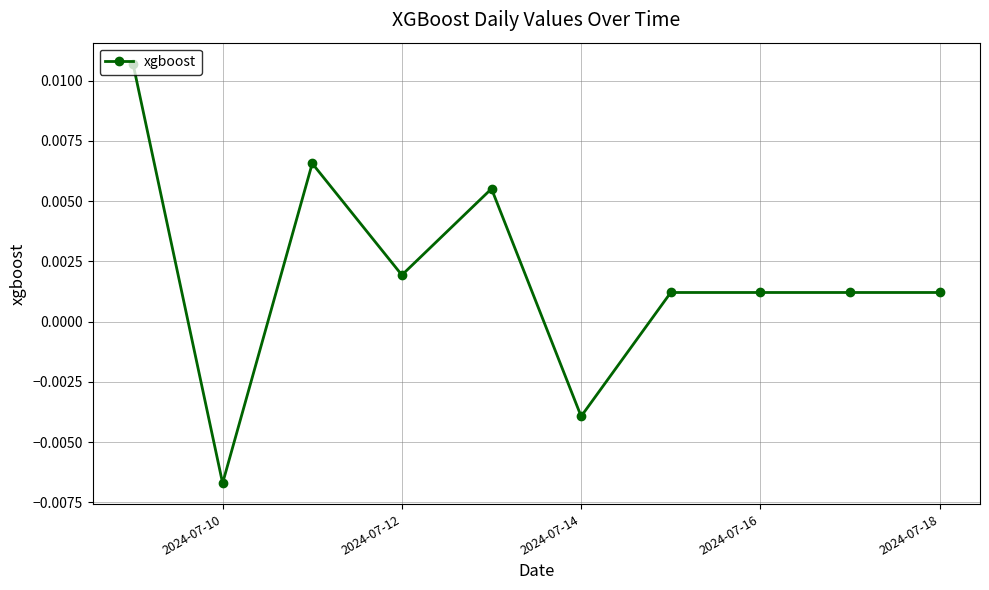

Is this an area chart (filled region under the line)?

No